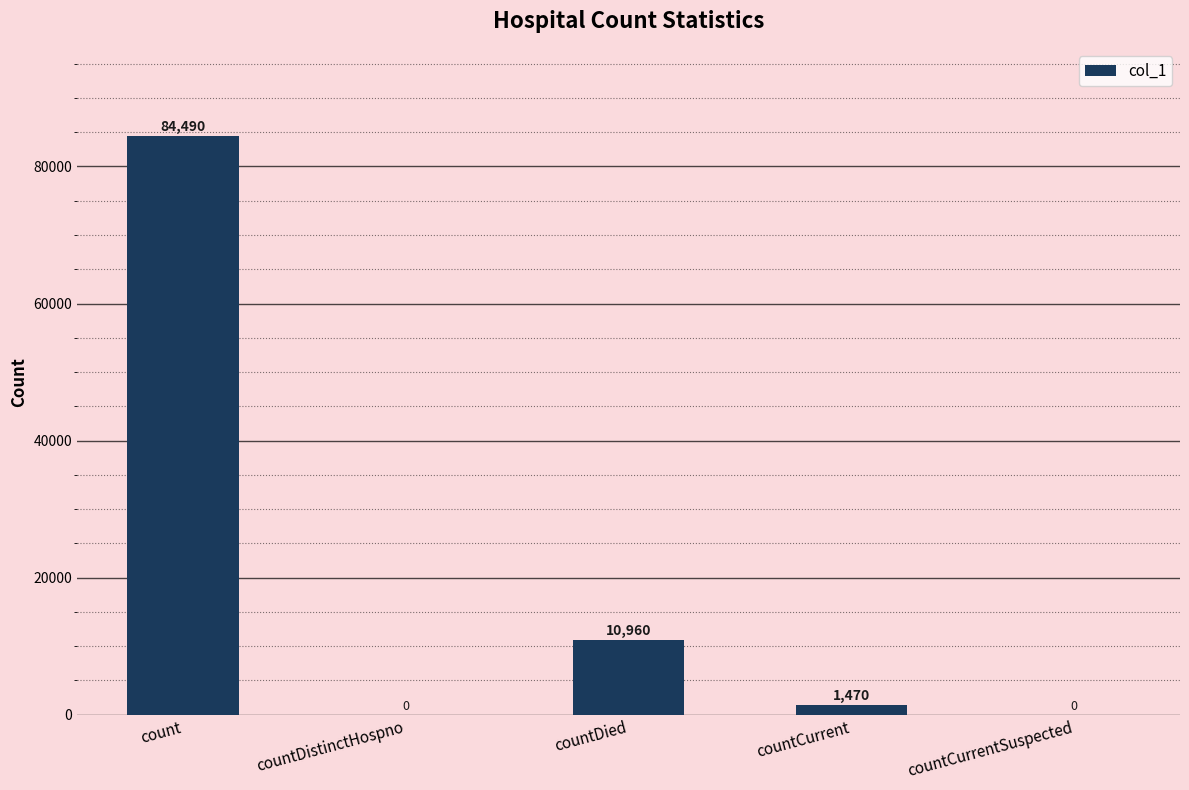

What is the sum of the values at countDistinctHospno and countDied?

10960